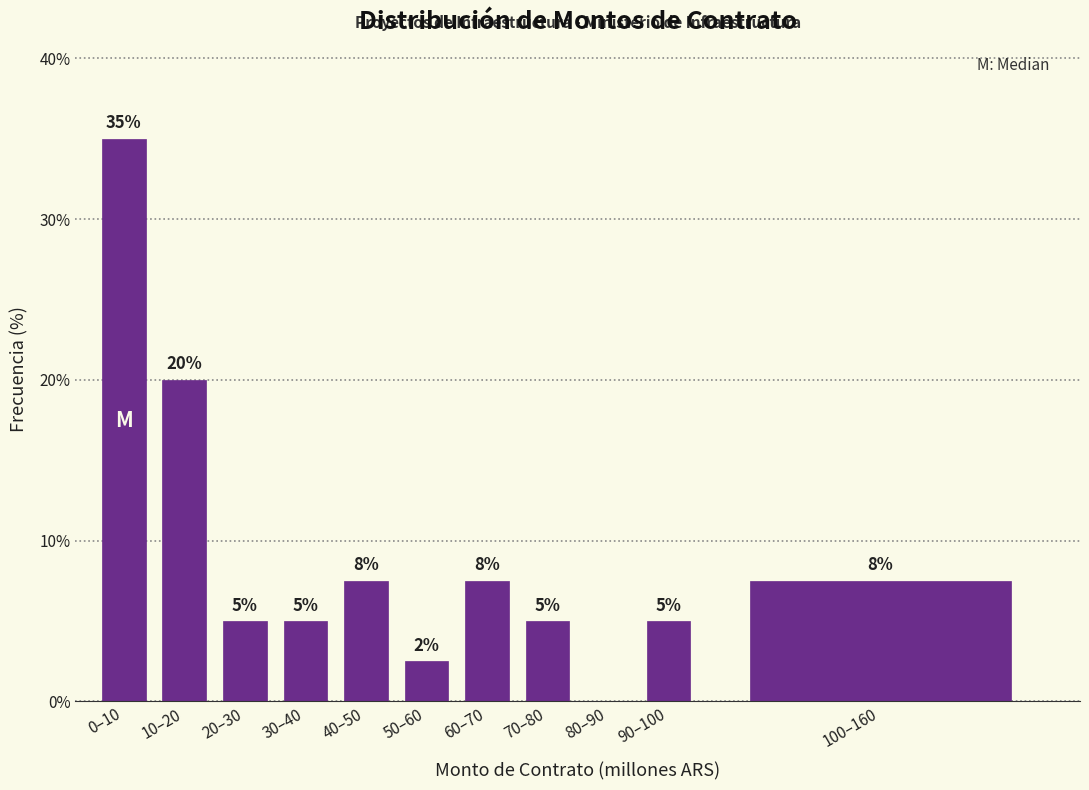

Which has a higher value, 0–10 or 100–160?

0–10